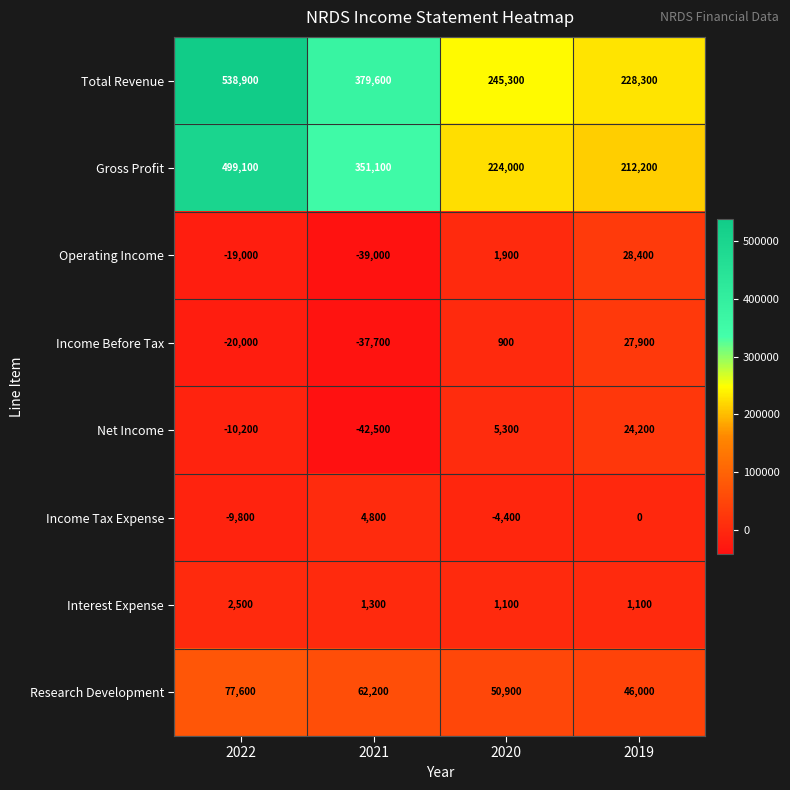

What is the spread (max minus min) of values at 2019?

228300